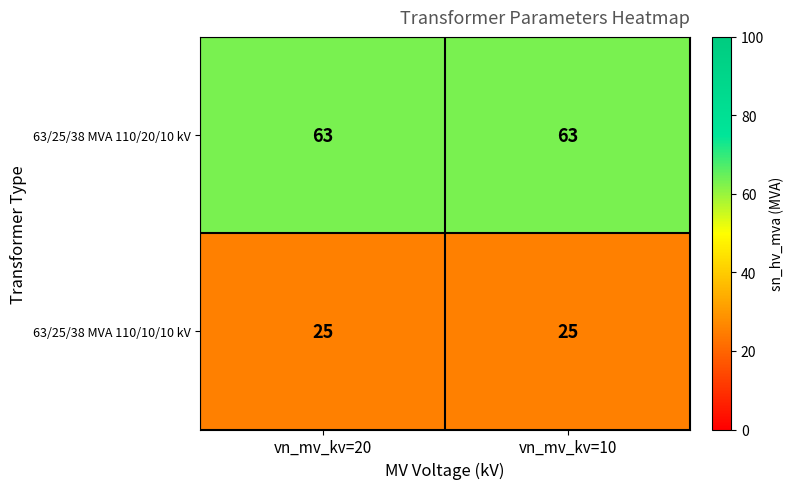

What is the highest value of the 63/25/38 MVA 110/10/10 kV series?

25